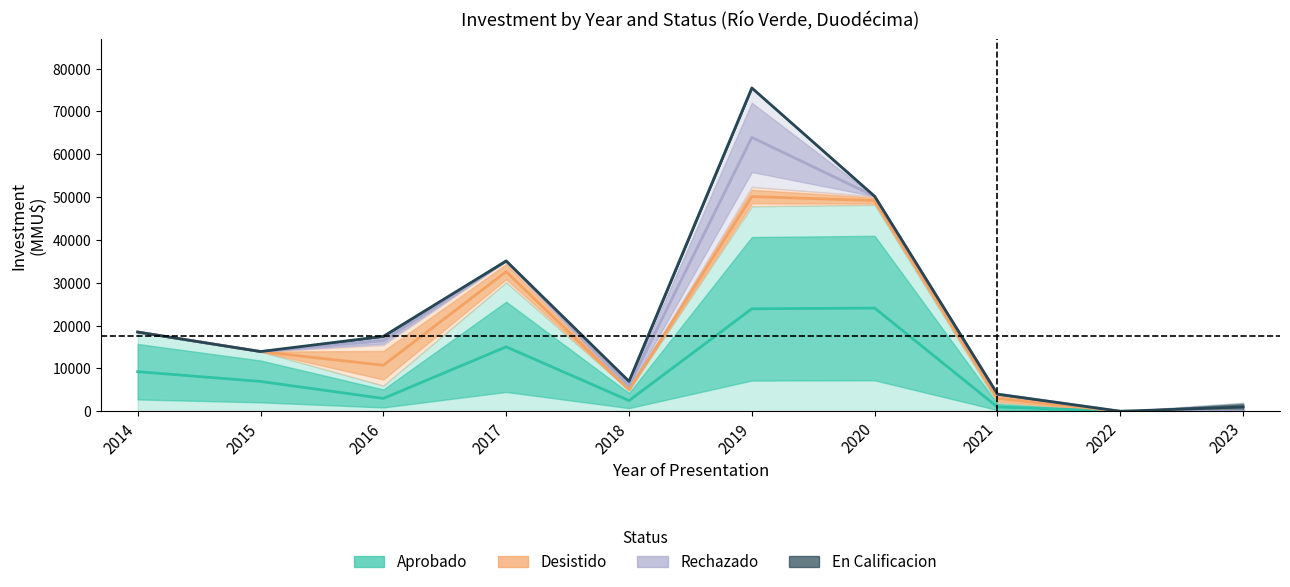

Is it true that Desistido equals 7307.4 at 2015?

False